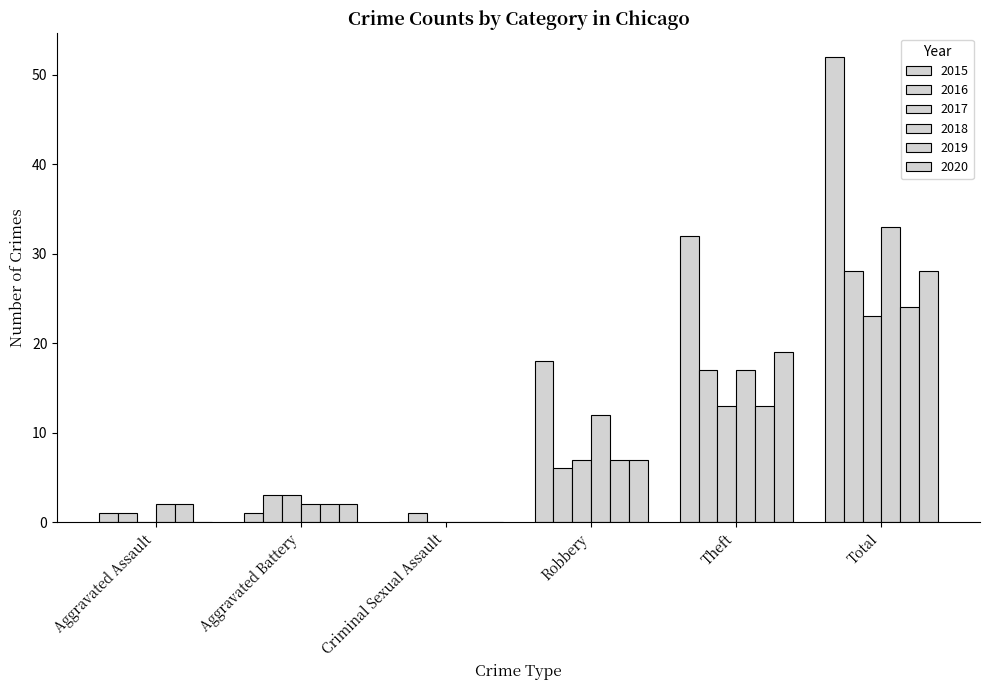

What position from the left is Aggravated Battery?

2